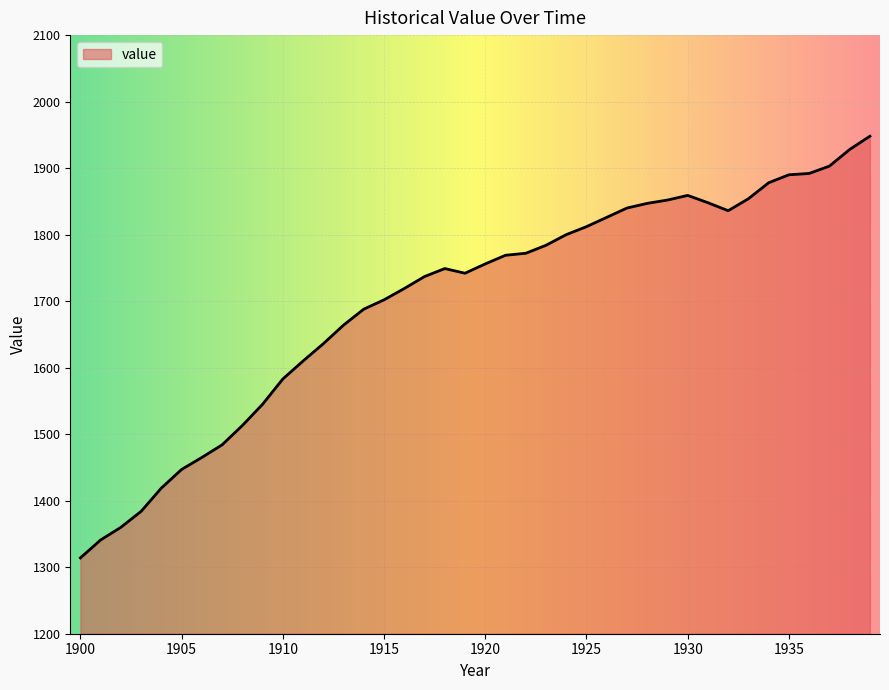

How many values are below 1756?

20